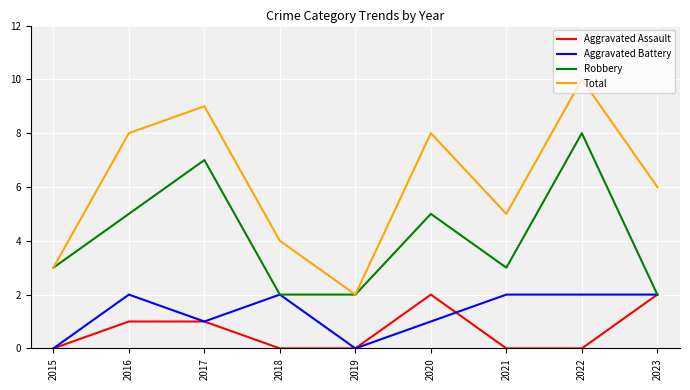

Reading left to right, extract all data points from this chart.

Aggravated Assault: 2015=0	2016=1	2017=1	2018=0	2019=0	2020=2	2021=0	2022=0	2023=2
Aggravated Battery: 2015=0	2016=2	2017=1	2018=2	2019=0	2020=1	2021=2	2022=2	2023=2
Robbery: 2015=3	2016=5	2017=7	2018=2	2019=2	2020=5	2021=3	2022=8	2023=2
Total: 2015=3	2016=8	2017=9	2018=4	2019=2	2020=8	2021=5	2022=10	2023=6